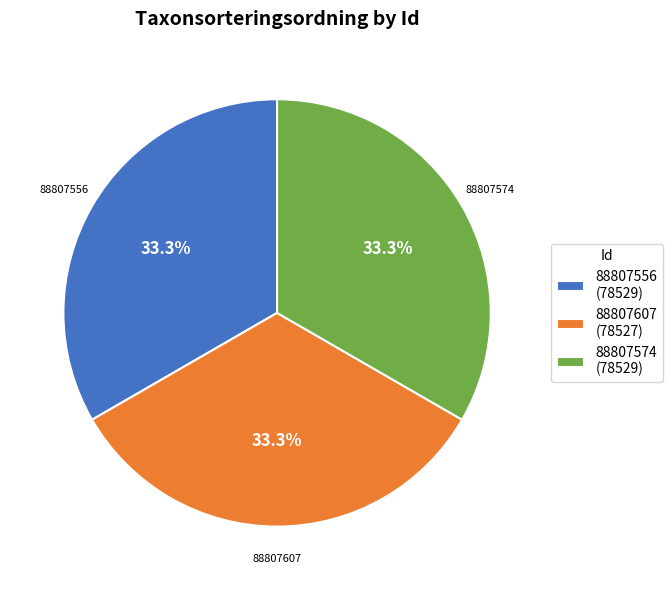

What is the total percentage of 88807556 (78529) and 88807574 (78529)?

66.7%